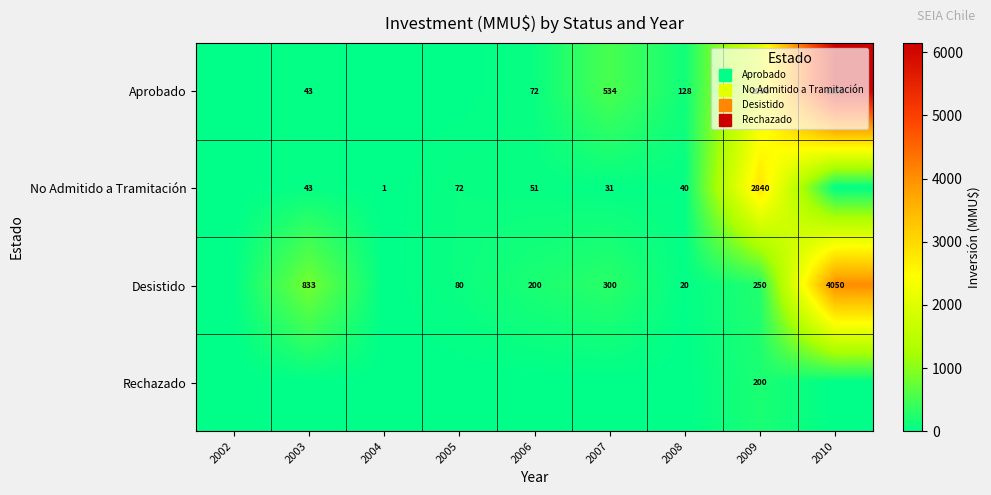

At how many categories does at least one series exceed 476?

4